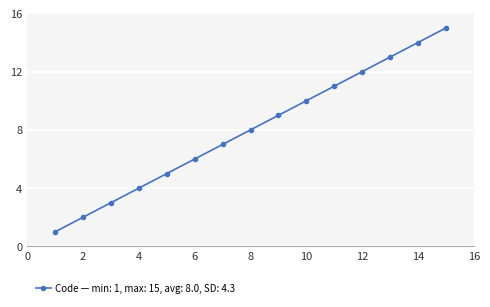

What is the sum of all values?

120